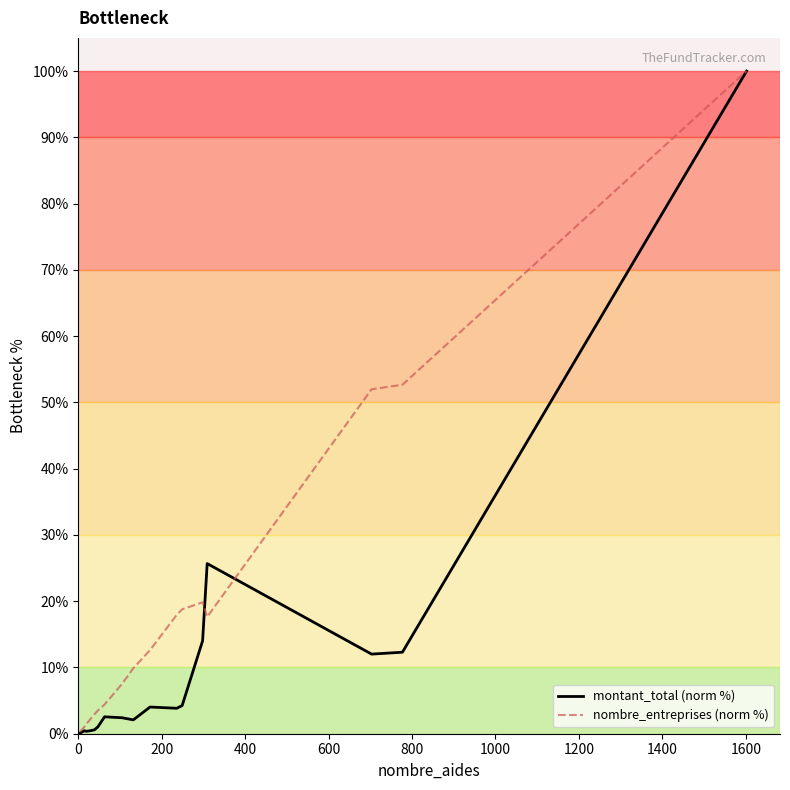

List the series in order of their overall mean, lowest first.

montant_total (norm %), nombre_entreprises (norm %)